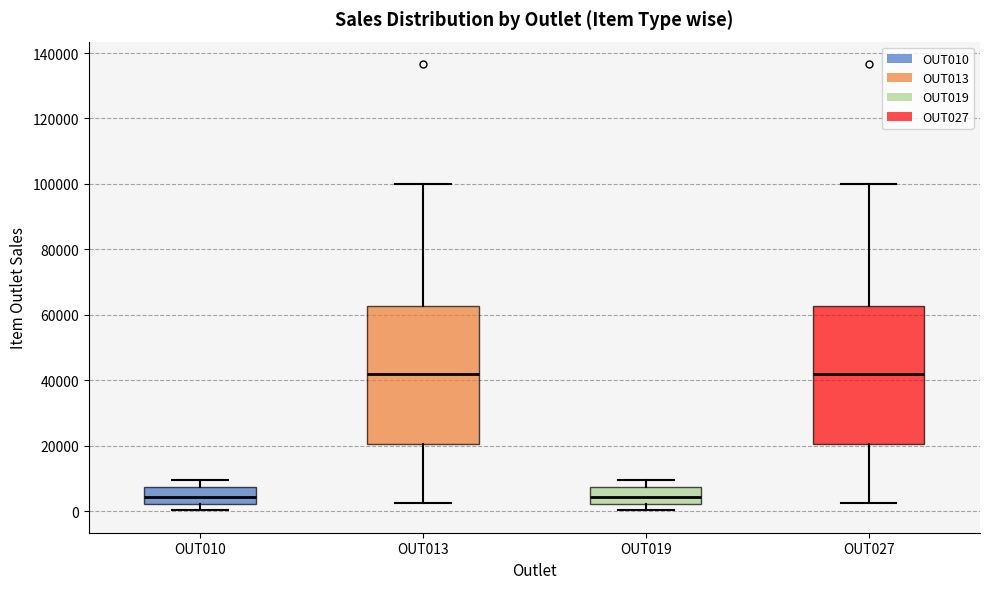

Reading left to right, read every box against the y-axis: the position of its median line, the range the box covers, and the ends of its whiskers. The values are not printed on the chart, so give them approximately, as read against the axis.

OUT010: median 4000, box 2000 to 8000, whiskers 0 to 10000
OUT013: median 42000, box 20000 to 62000, whiskers 2000 to 100000
OUT019: median 4000, box 2000 to 8000, whiskers 0 to 10000
OUT027: median 42000, box 20000 to 62000, whiskers 2000 to 100000